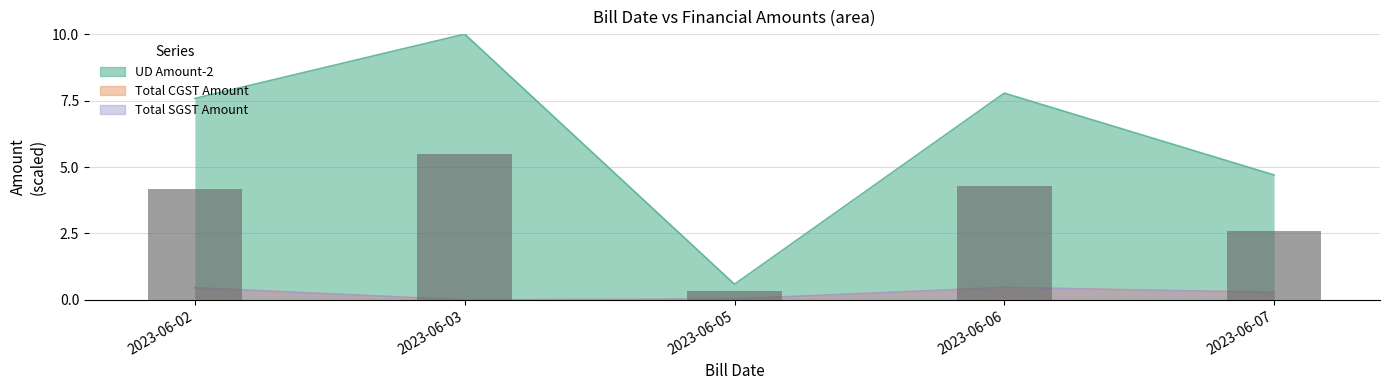

Which label corresponds to the largest value in the chart?

2023-06-03